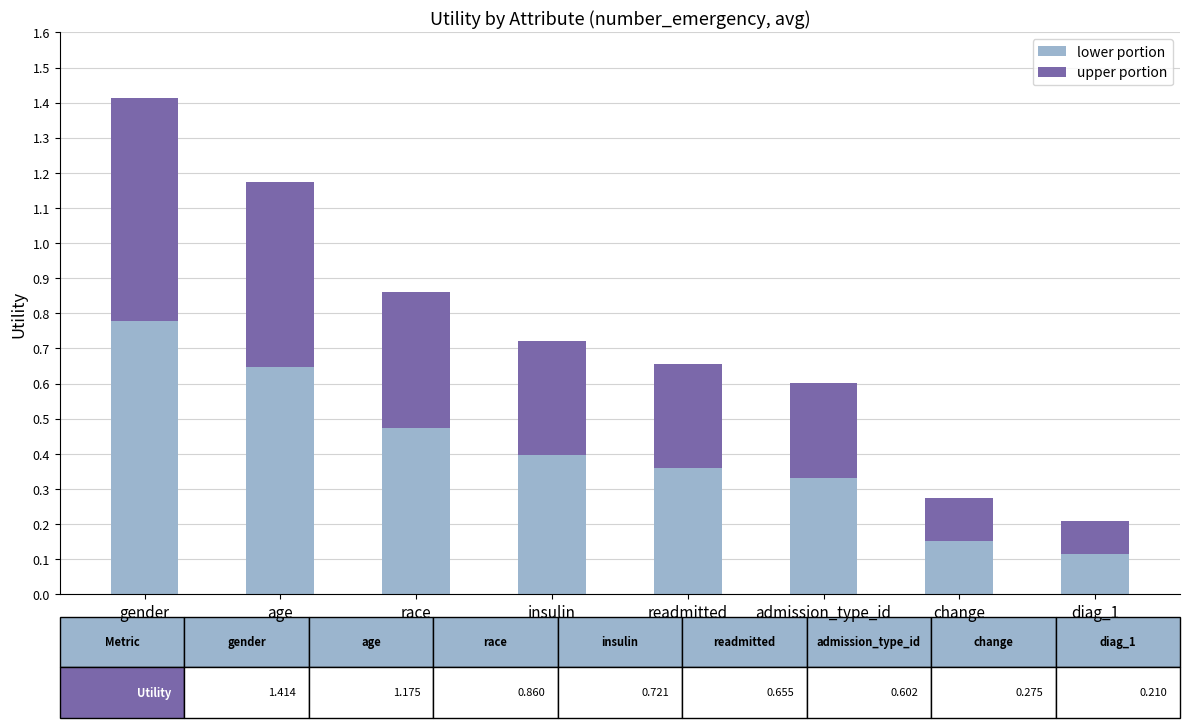

At which category is the sum across all series the highest?

gender